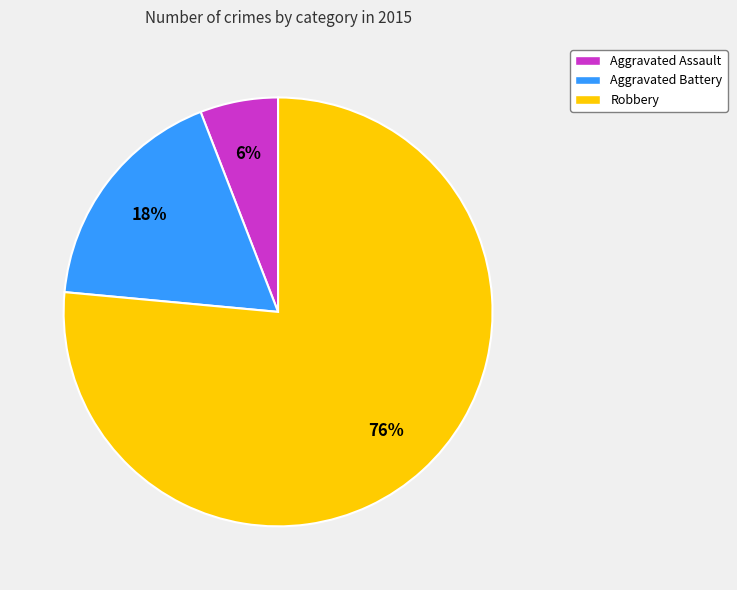

To the nearest percent, what percentage of the pie is Aggravated Assault?

6%